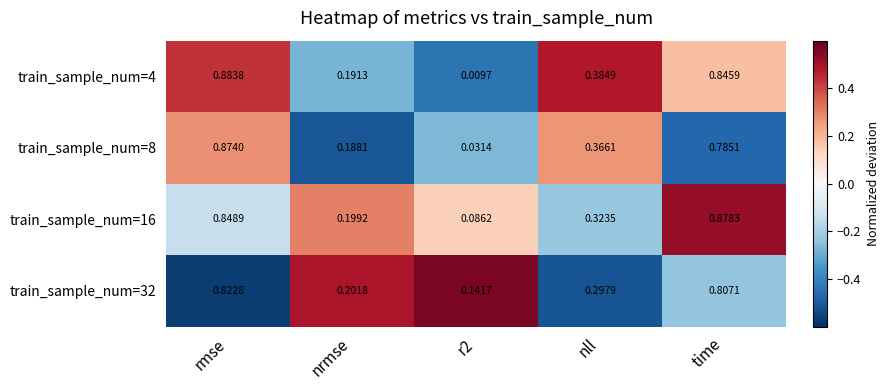

Which series has the largest total across all categories?

train_sample_num=16